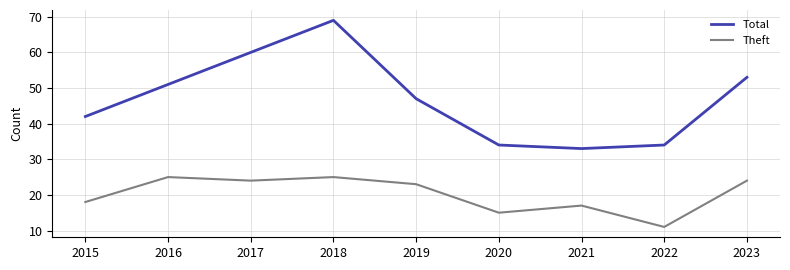

The Total series shows 90 at 2023. True or false?

False